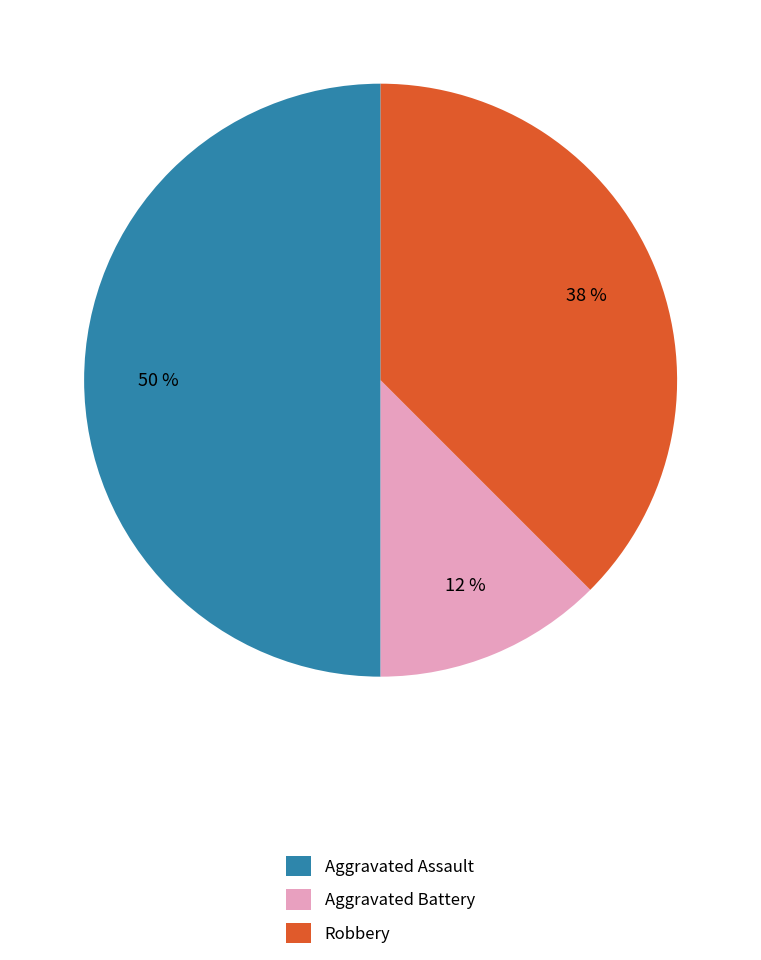

Does Aggravated Battery account for over 50% of the chart?

No